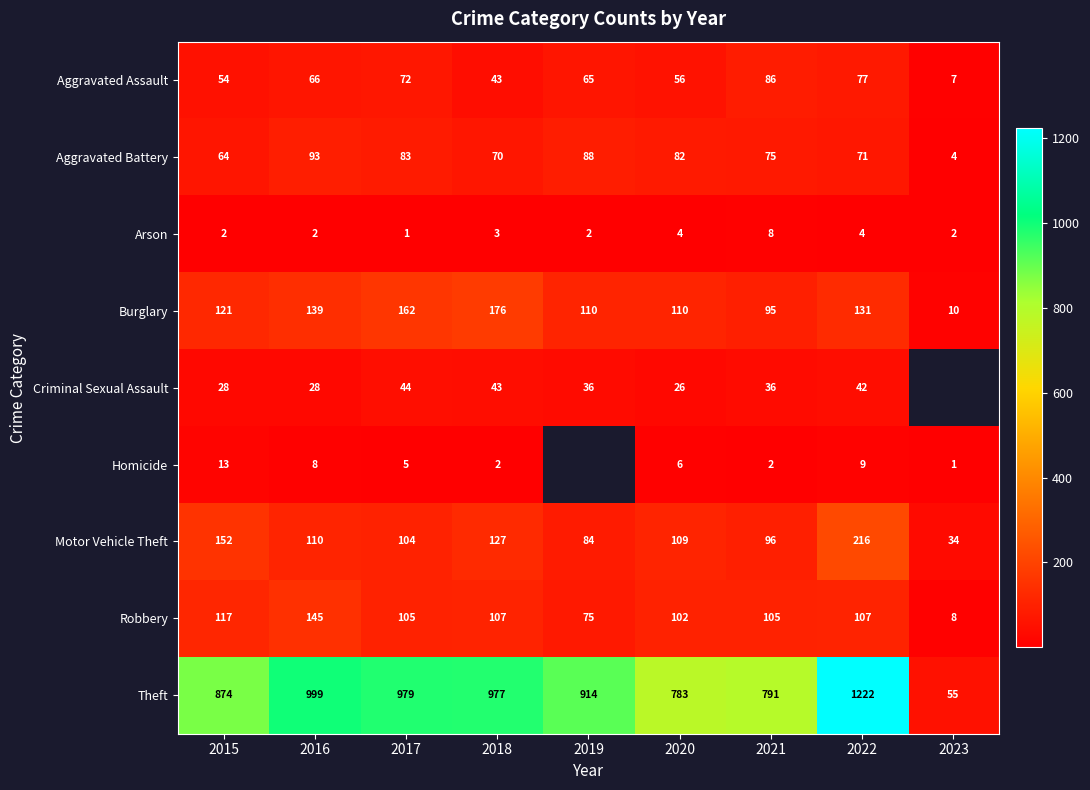

Where is Motor Vehicle Theft nearest to the value 125?

2018